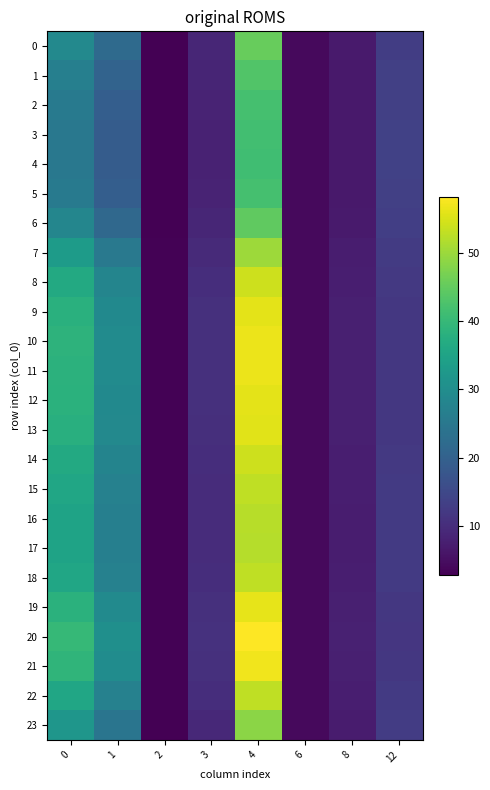

Which series has the widest spread of values?

20